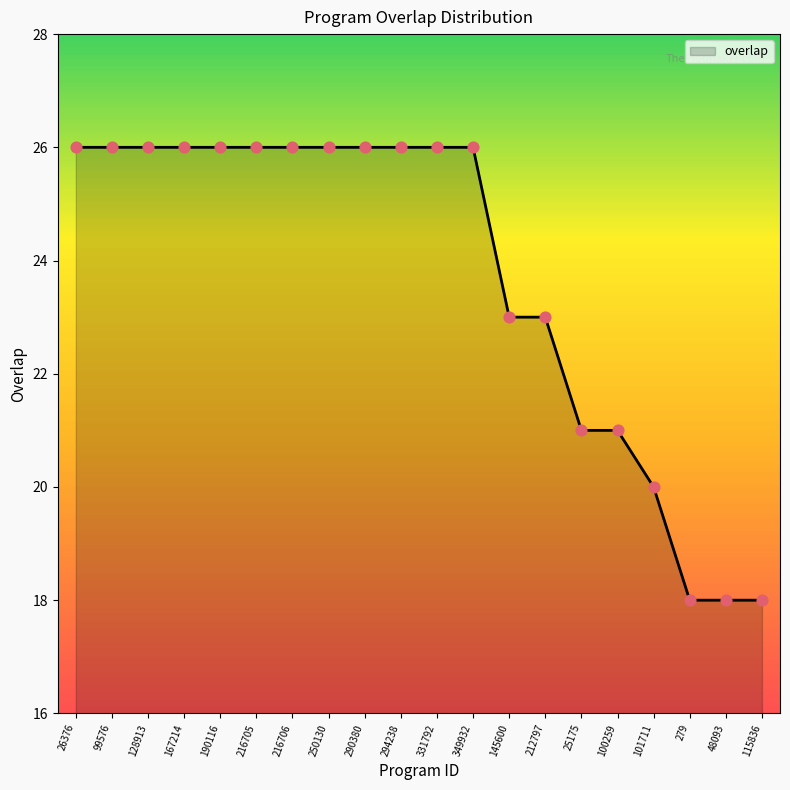

What is the change in value from 167214 to 212797?

-3